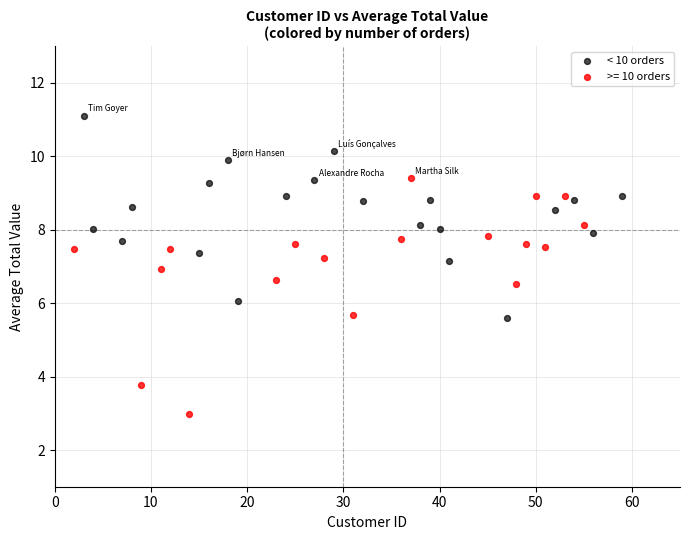

Which series has the largest Y range (max minus min)?

>= 10 orders